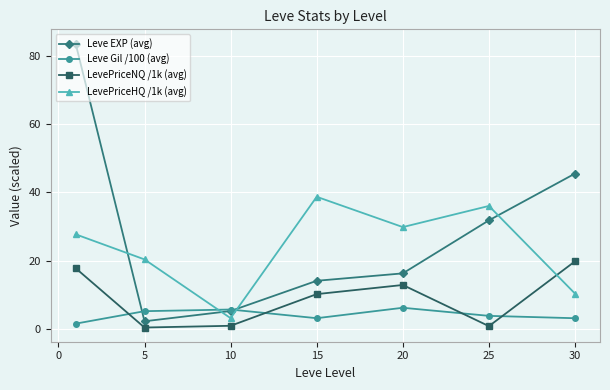

Which series has the widest spread of values?

Leve EXP (avg)